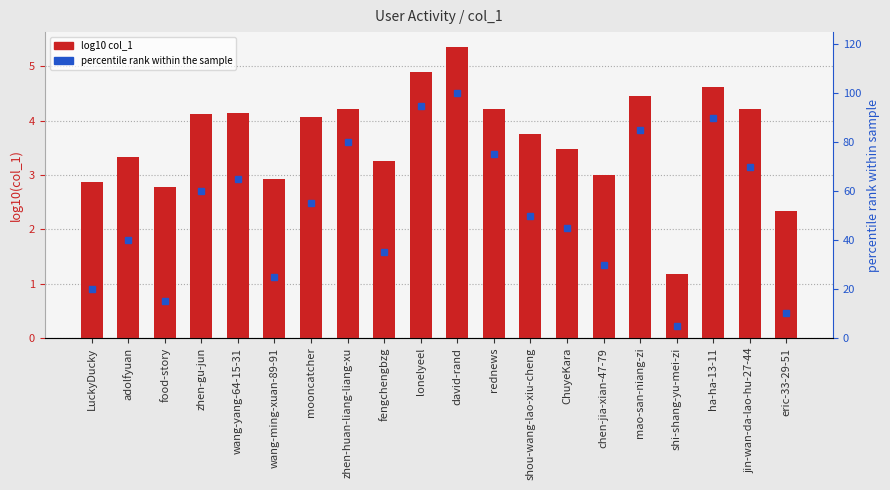

At which category is the sum across all series the highest?

david-rand